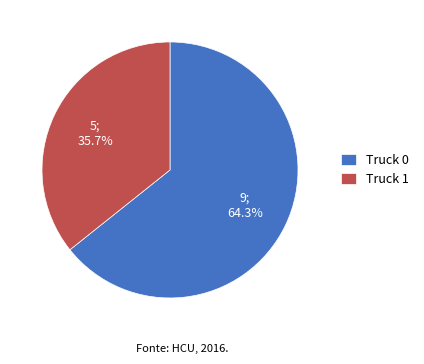

Rank the categories by value from highest to lowest.

Truck 0, Truck 1